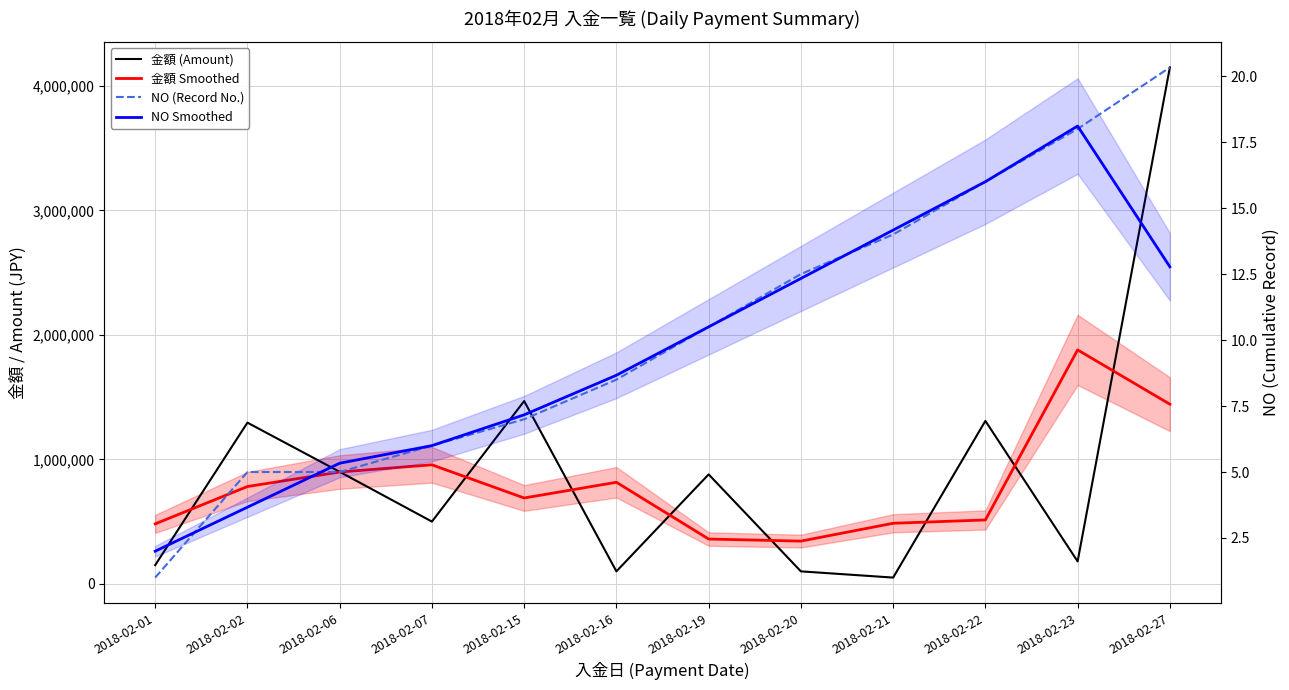

True or false: NO (Record No.) and 金額 Smoothed cross at least once.

False